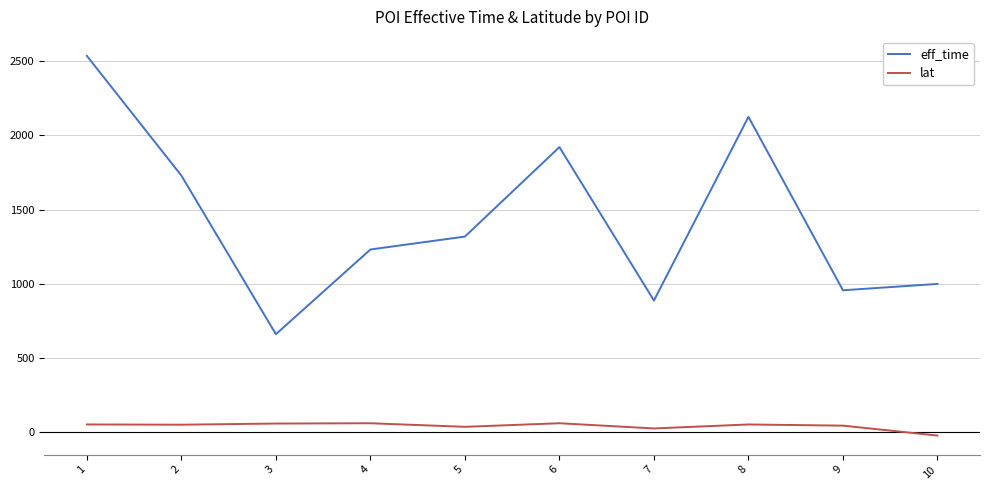

What is the sum of all eff_time values?

14362.0